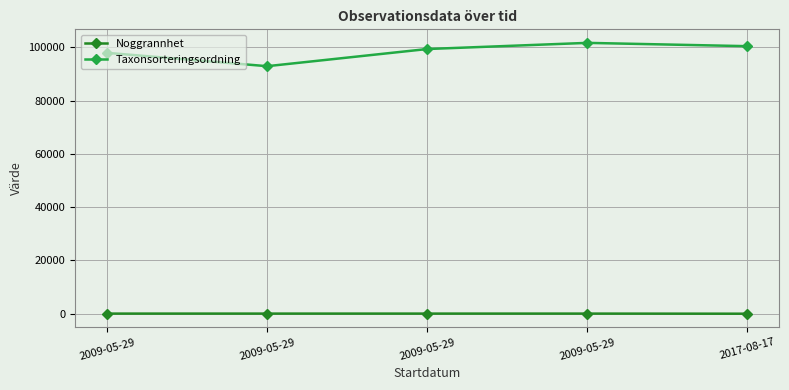

True or false: Taxonsorteringsordning has a value of 140656 at 2009-05-29.

False